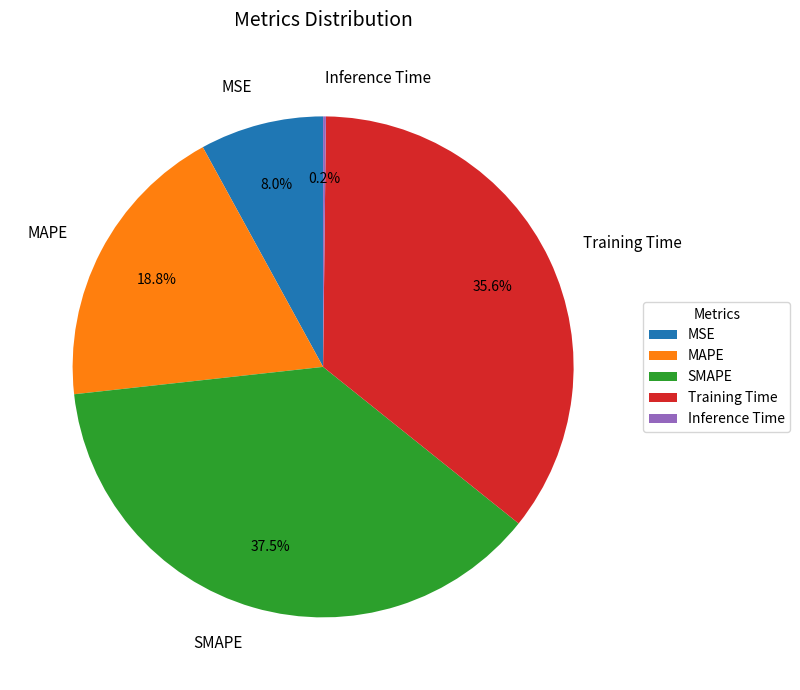

Which category has the biggest portion of the pie?

SMAPE